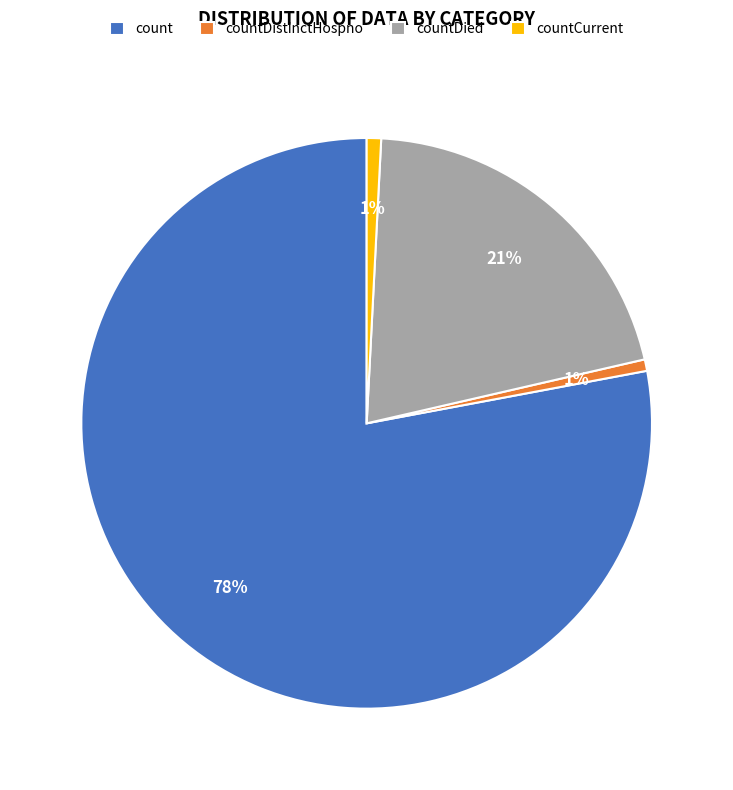

Is there any slice that represents more than half of the pie?

Yes